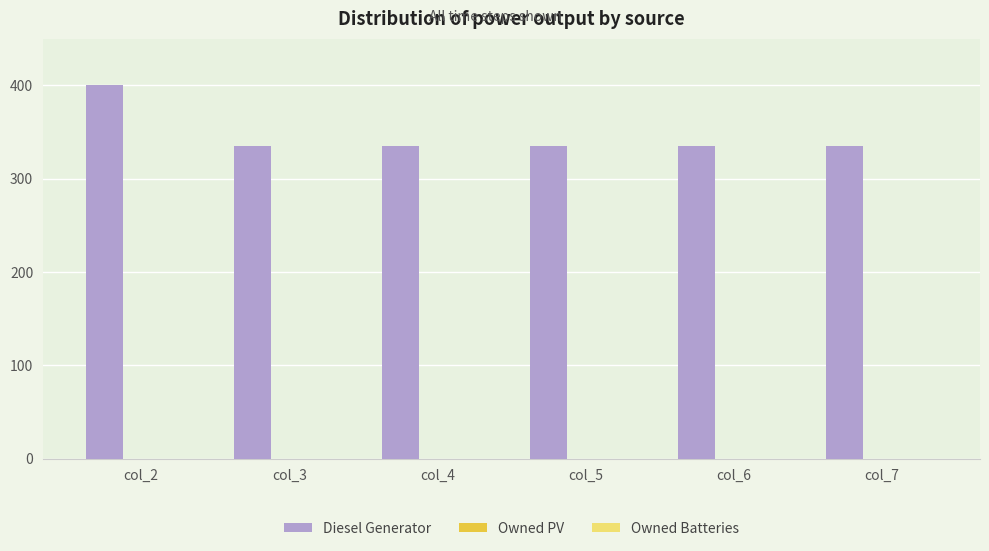

How many distinct data groups are displayed?

1